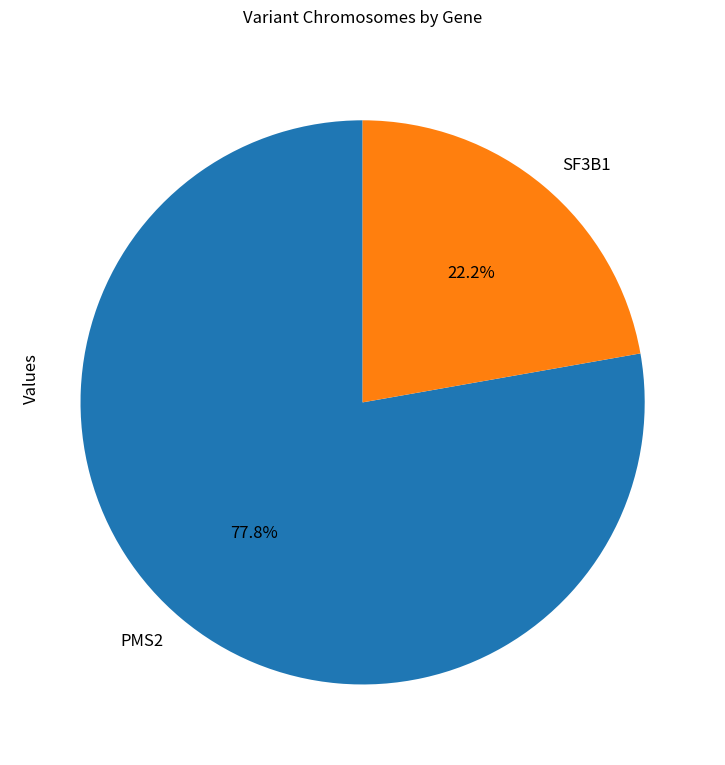

What percentage is the PMS2 slice, to the nearest percent?

78%